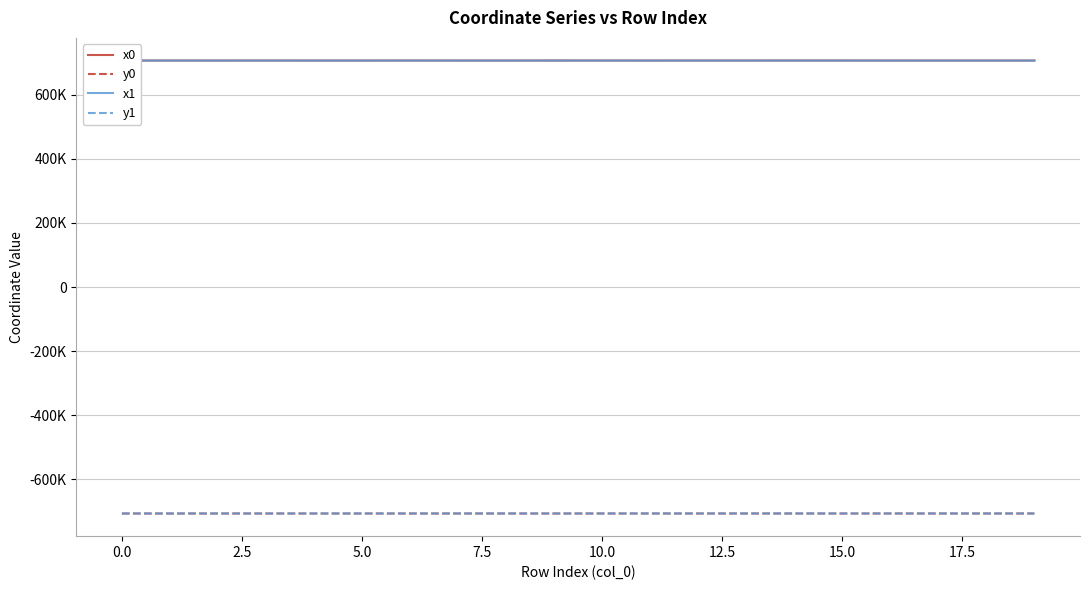

Does the chart have visible grid lines?

Yes